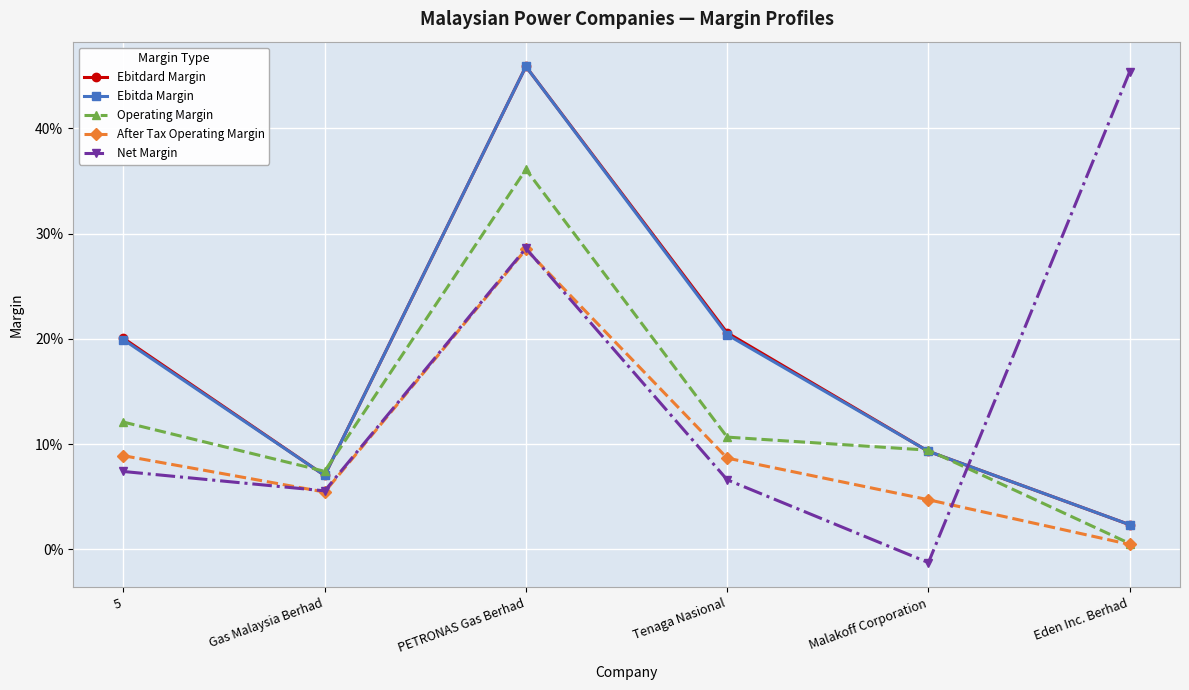

Which series changed the most between Gas Malaysia Berhad and Eden Inc. Berhad?

Net Margin